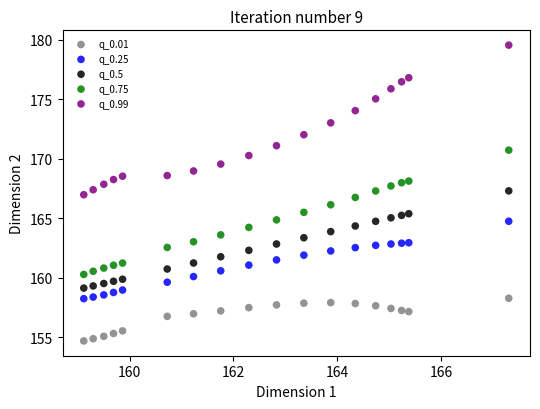

What is the X range (max minus min) for the scatter plot?

8.2